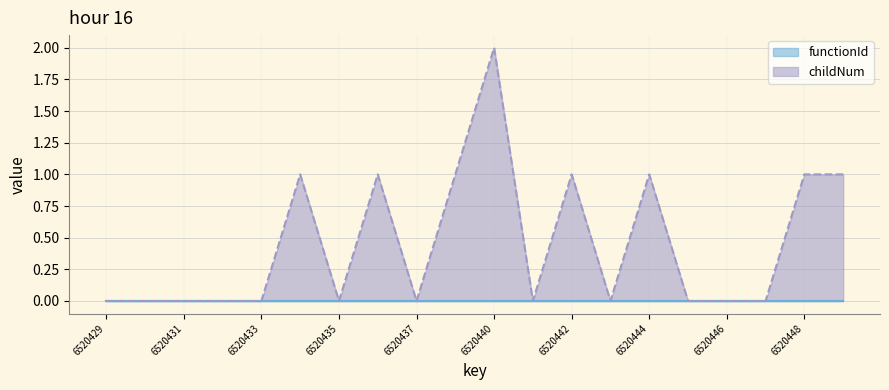

Rank the categories by value from lowest to highest.

6520429, 6520430, 6520431, 6520432, 6520433, 6520435, 6520437, 6520441, 6520443, 6520445, 6520446, 6520447, 6520434, 6520436, 6520438, 6520442, 6520444, 6520448, 6520449, 6520440